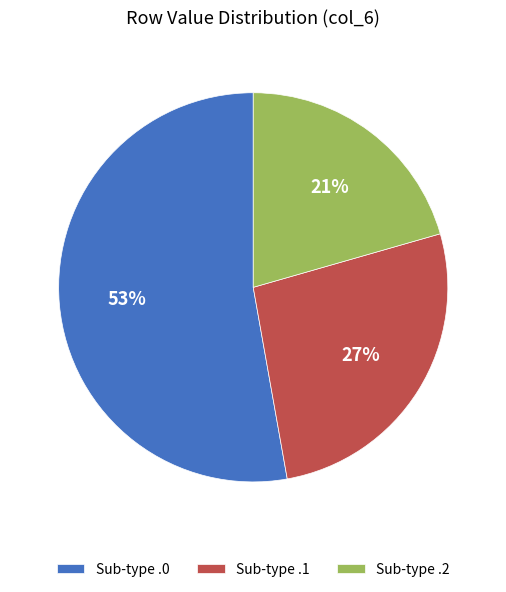

To the nearest percent, what is the average slice percentage?

33%